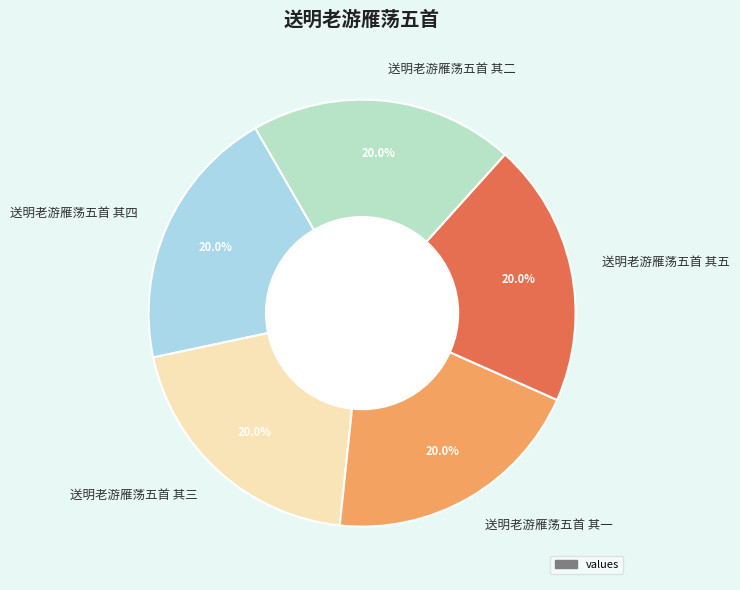

What percentage is the 送明老游雁荡五首 其三 slice, to the nearest percent?

20%